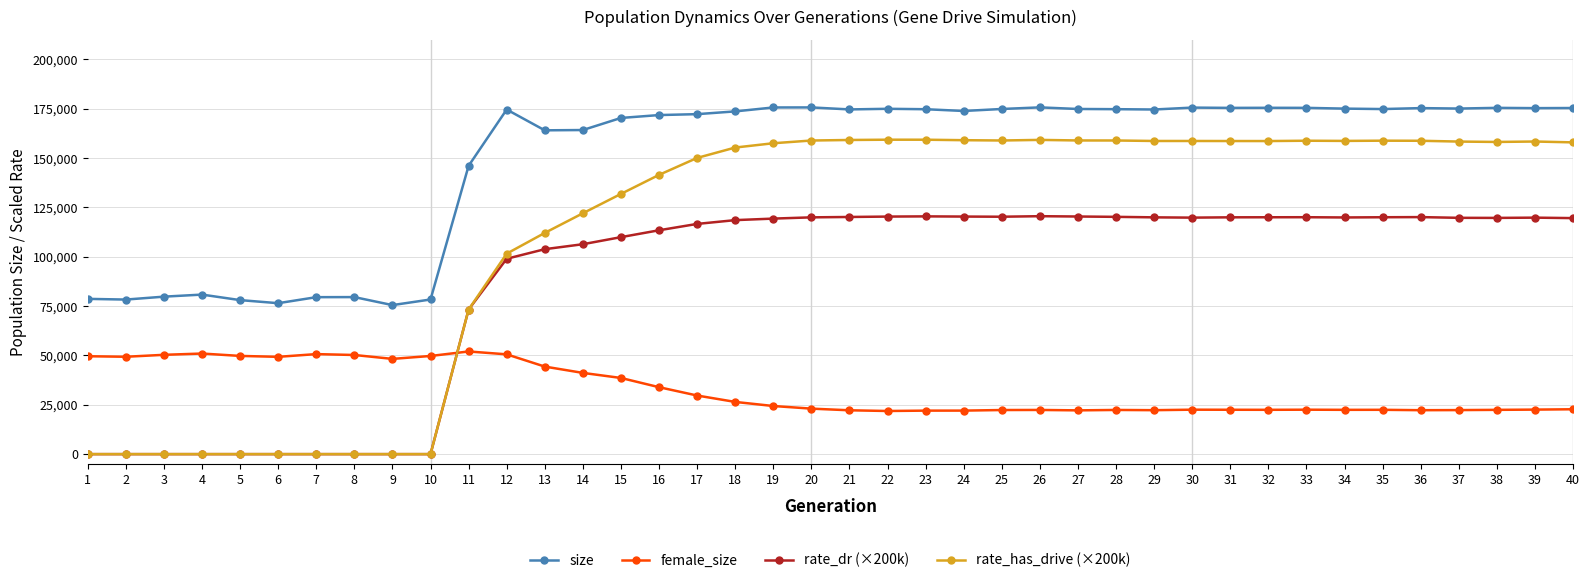

Does the chart display data point markers on the line(s)?

Yes